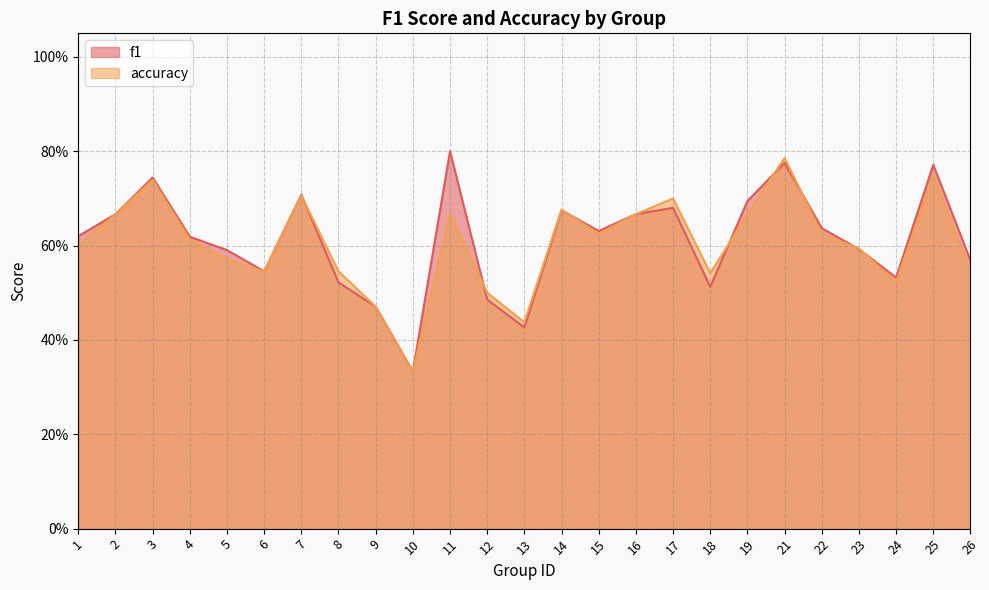

Reading left to right, transcribe all the data shown in this chart.

f1: 1=0.6	2=0.7	3=0.7	4=0.6	5=0.6	6=0.5	7=0.7	8=0.5	9=0.5	10=0.3	11=0.8	12=0.5	13=0.4	14=0.7	15=0.6	16=0.7	17=0.7	18=0.5	19=0.7	21=0.8	22=0.6	23=0.6	24=0.5	25=0.8	26=0.6
accuracy: 1=0.6	2=0.7	3=0.7	4=0.6	5=0.6	6=0.5	7=0.7	8=0.5	9=0.5	10=0.3	11=0.7	12=0.5	13=0.4	14=0.7	15=0.6	16=0.7	17=0.7	18=0.5	19=0.7	21=0.8	22=0.6	23=0.6	24=0.5	25=0.8	26=0.5